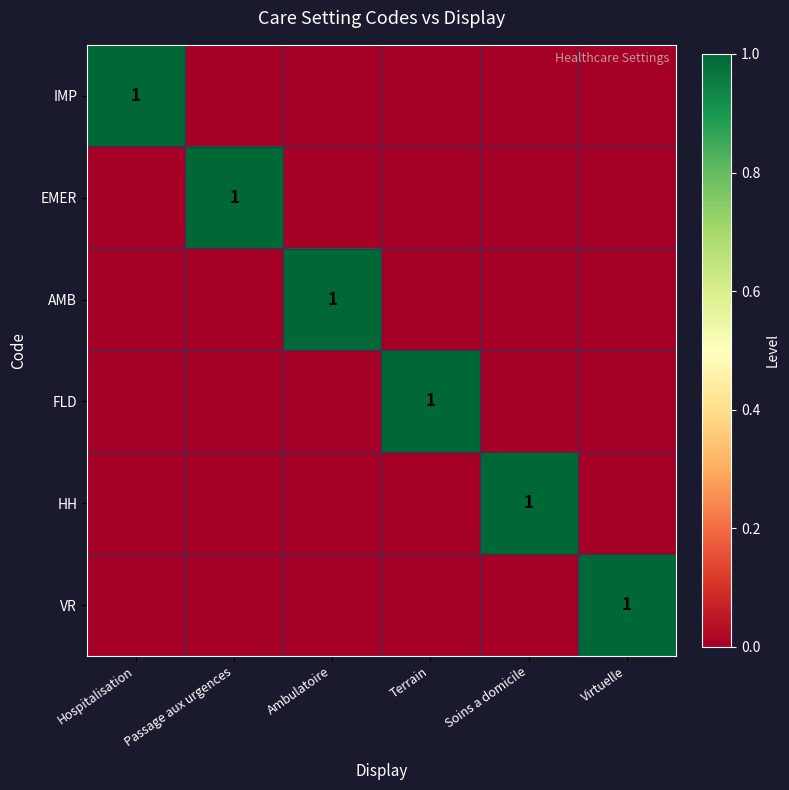

What is the difference between the HH values at Virtuelle and Soins a domicile?

1